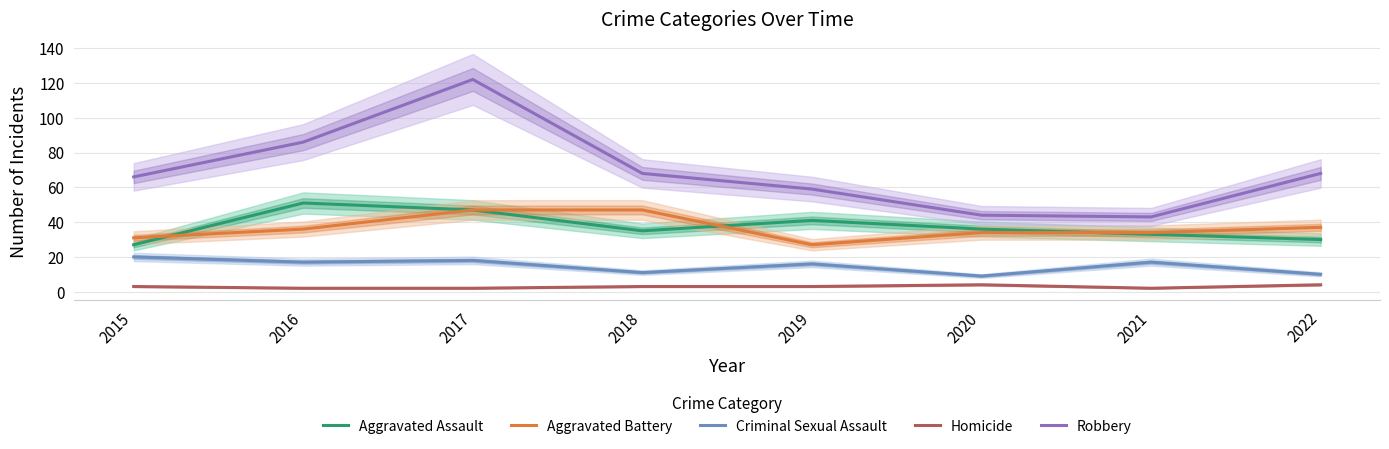

Reading right to left, extract all data points from this chart.

Aggravated Assault: 2022=30	2021=33	2020=36	2019=41	2018=35	2017=47	2016=51	2015=27
Aggravated Battery: 2022=37	2021=34	2020=34	2019=27	2018=47	2017=47	2016=36	2015=31
Criminal Sexual Assault: 2022=10	2021=17	2020=9	2019=16	2018=11	2017=18	2016=17	2015=20
Homicide: 2022=4	2021=2	2020=4	2019=3	2018=3	2017=2	2016=2	2015=3
Robbery: 2022=68	2021=43	2020=44	2019=59	2018=68	2017=122	2016=86	2015=66